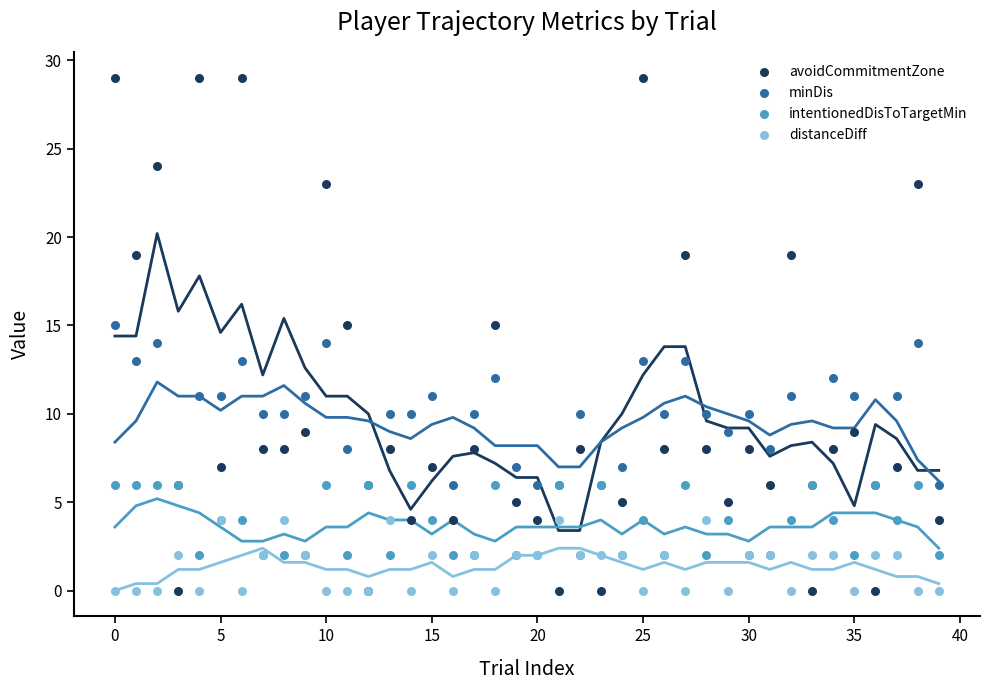

Which series has the largest total across all categories?

avoidCommitmentZone